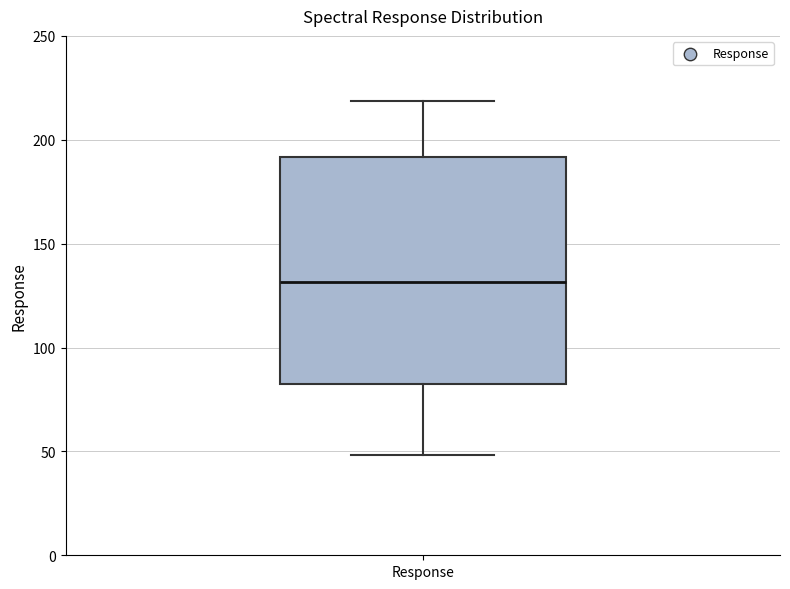

Where does the lower whisker of the box for Response end on the y-axis? The values are not printed on the chart, so give them approximately, as read against the axis.

50